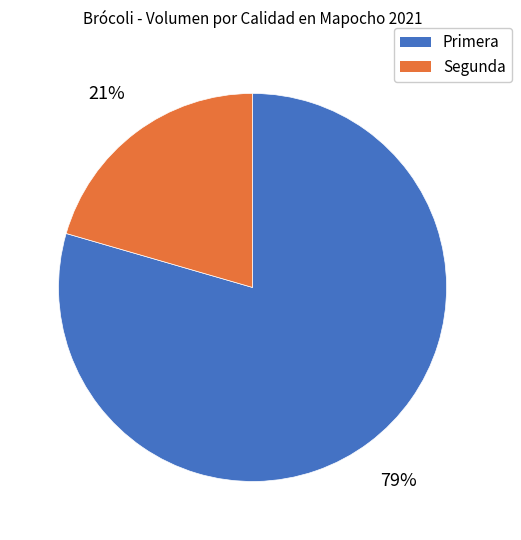

True or false: Segunda accounts for 28% of the total.

False